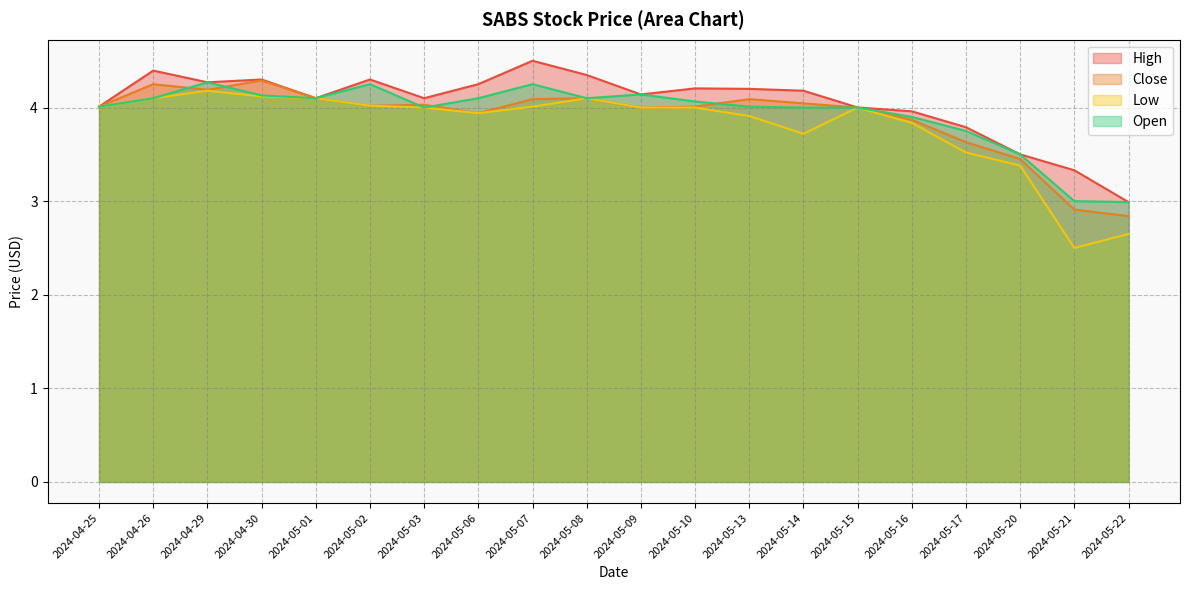

Rank the series by their maximum value, from highest to lowest.

High, Close, Open, Low